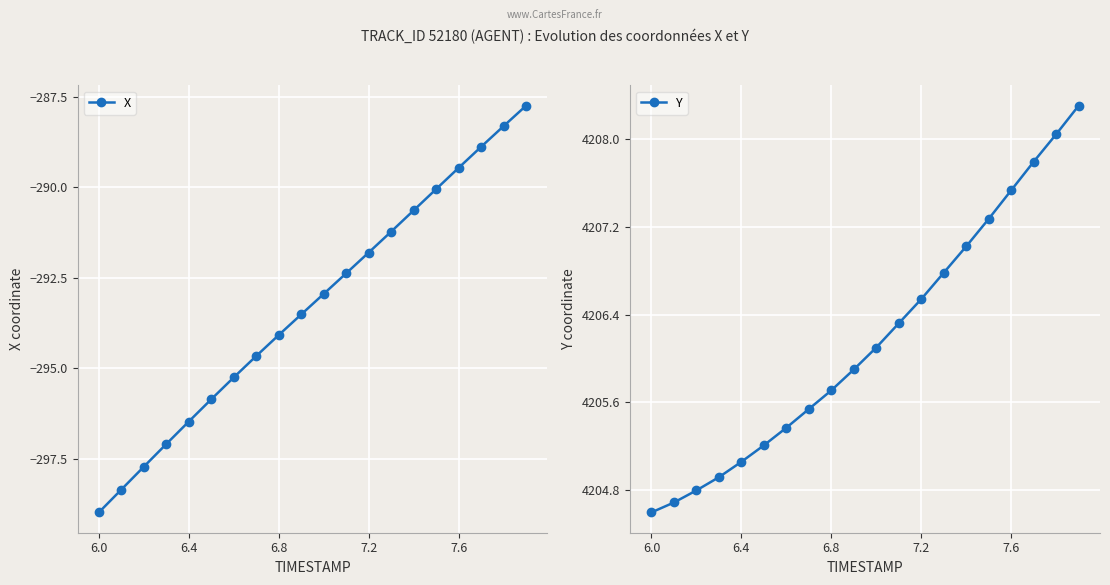

At which label does Y reach its minimum?

6.0